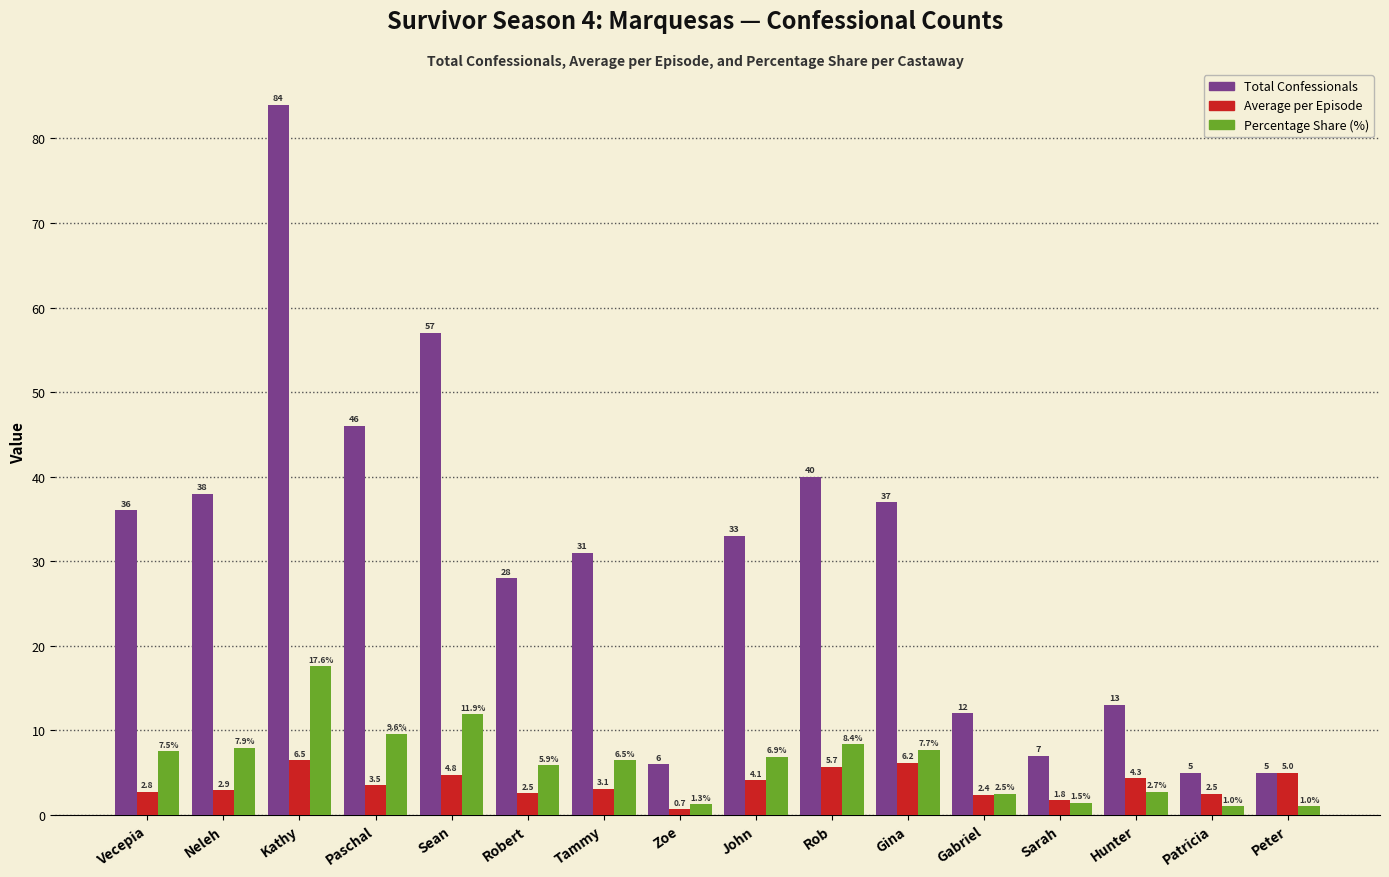

What is the spread (max minus min) of values at Kathy?

77.5